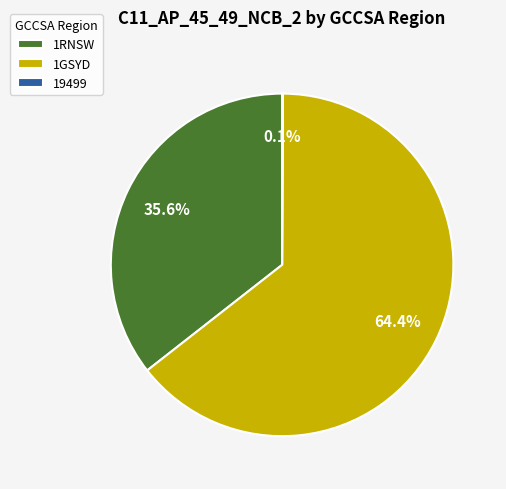

How much of the chart is everything except 1RNSW?

64.4%